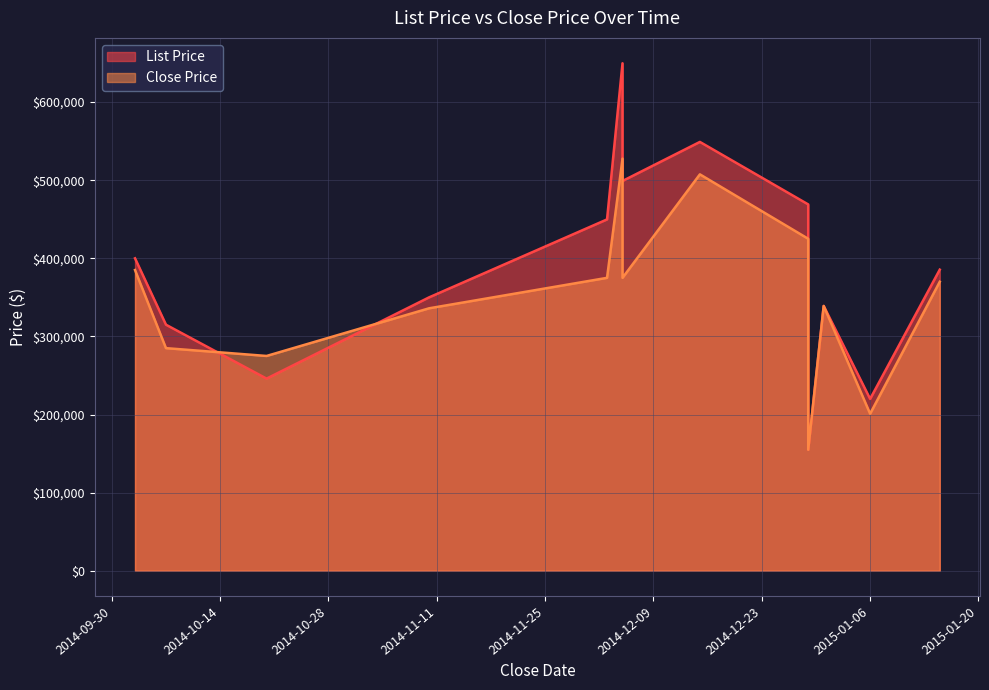

How many data points in Close Price are less than 370000?

6